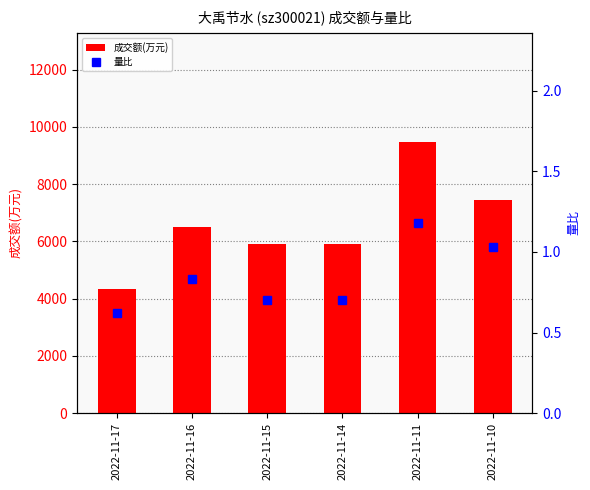

The value of 量比 at 2022-11-15 is 0.7. True or false?

True